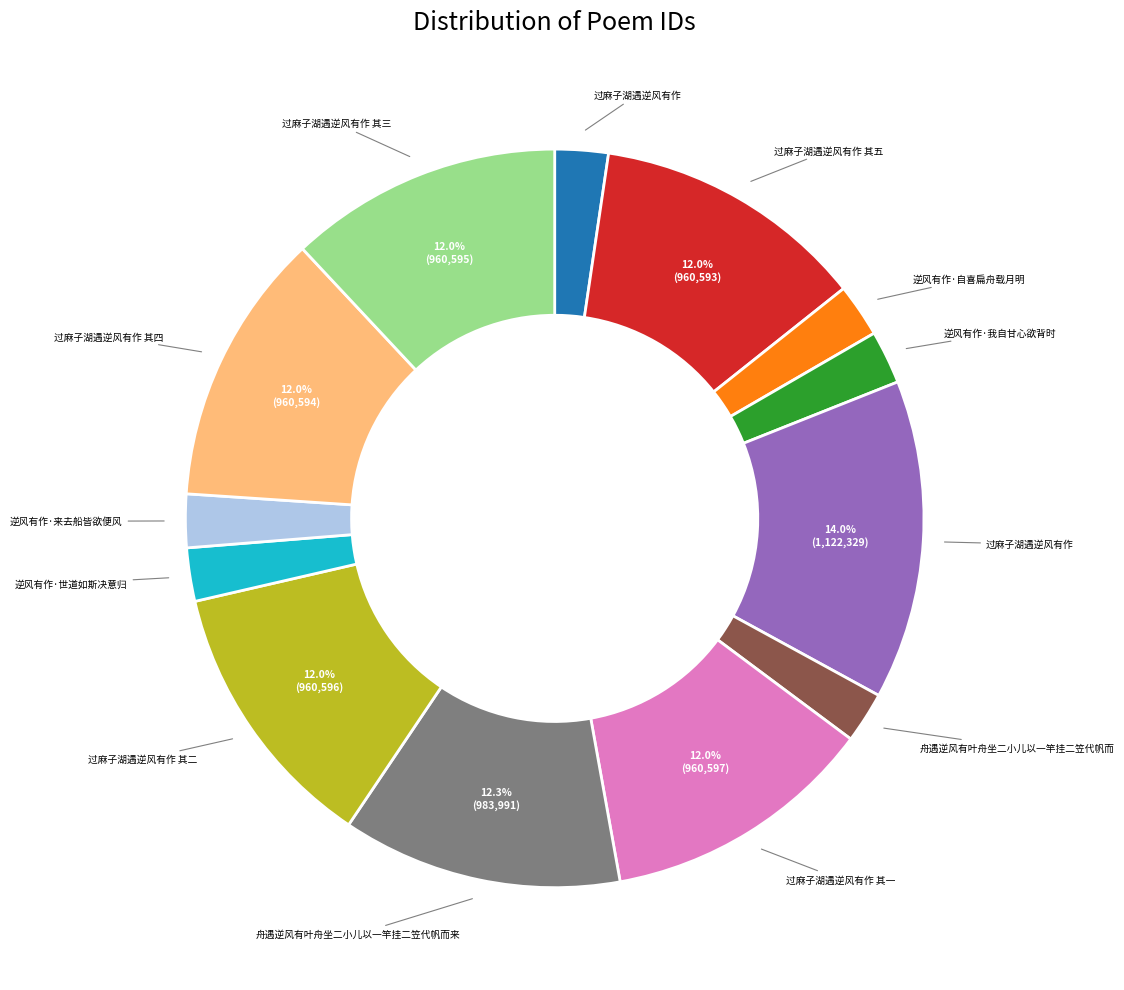

Is there a majority slice in this chart?

No